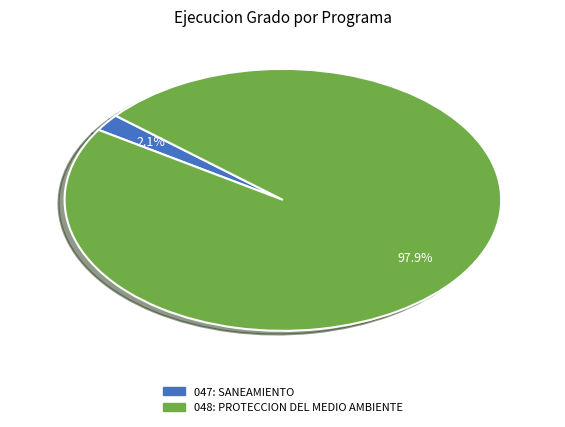

How many slices are in this pie chart?

2